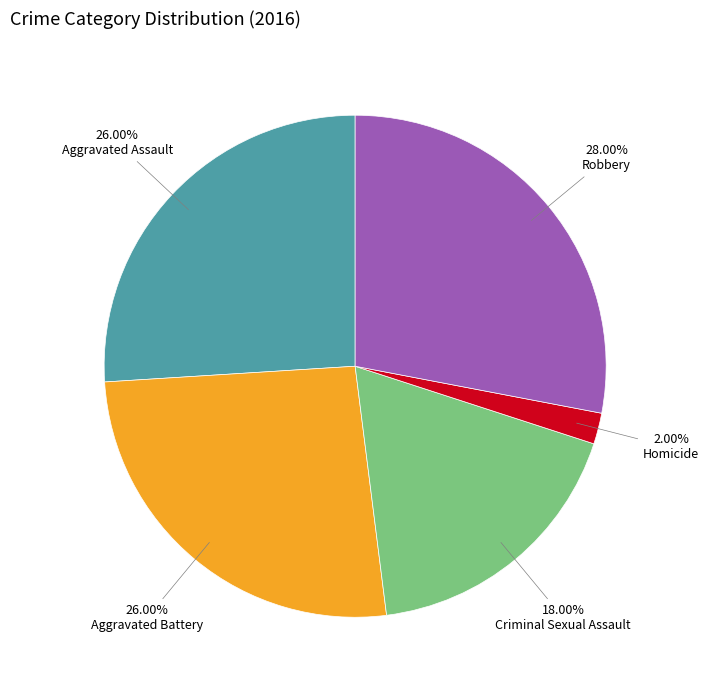

Does any single category account for the majority?

No